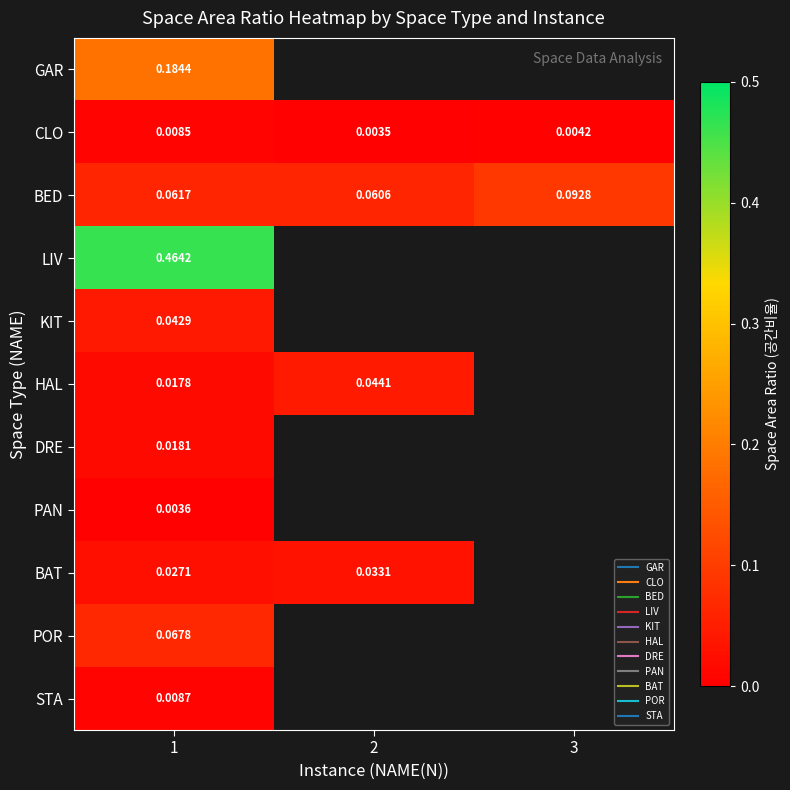

How many series are shown in this chart?

11